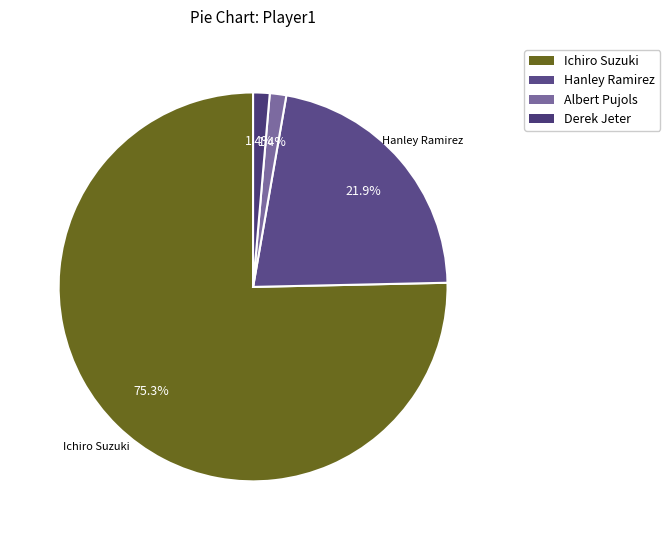

Which slice is the largest?

Ichiro Suzuki